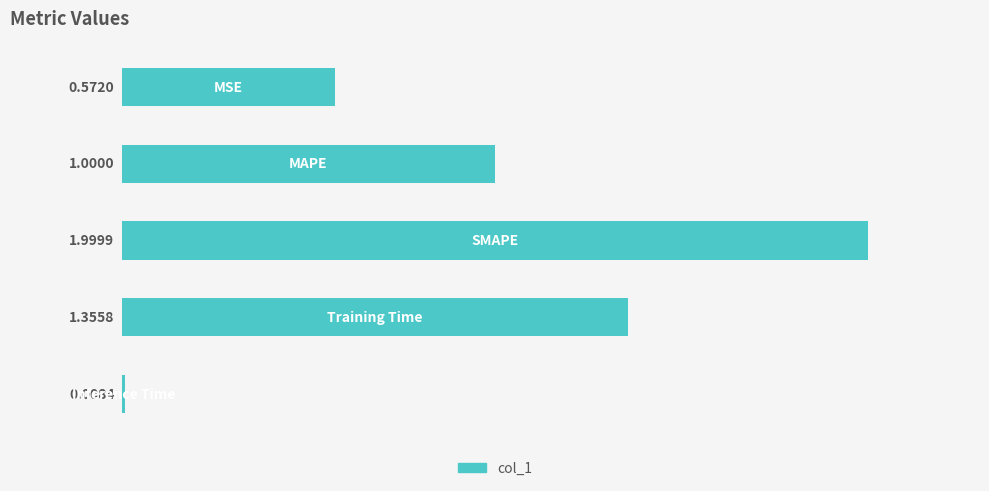

What is the sum of all values?

4.9